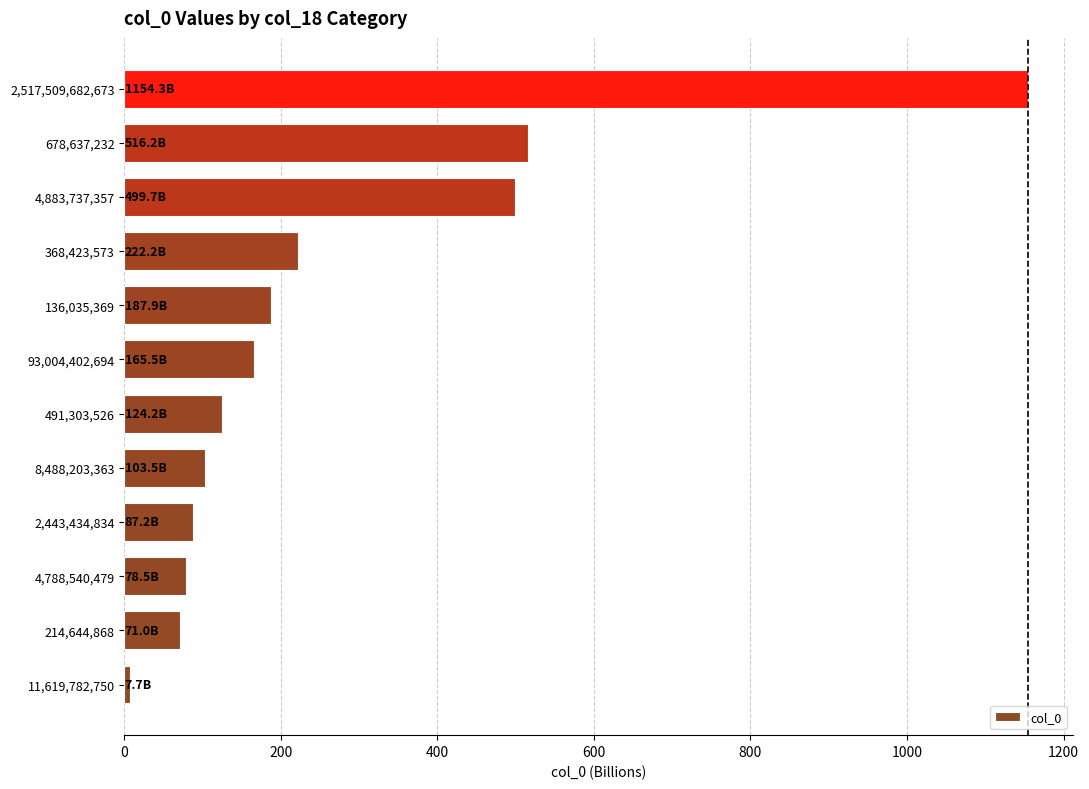

Reading bottom to top, transcribe all the data shown in this chart.

11,619,782,750=7.7	214,644,868=71.0	4,788,540,479=78.5	2,443,434,834=87.2	8,488,203,363=103.5	491,303,526=124.2	93,004,402,694=165.5	136,035,369=187.9	368,423,573=222.2	4,883,737,357=499.7	678,637,232=516.2	2,517,509,682,673=1154.3